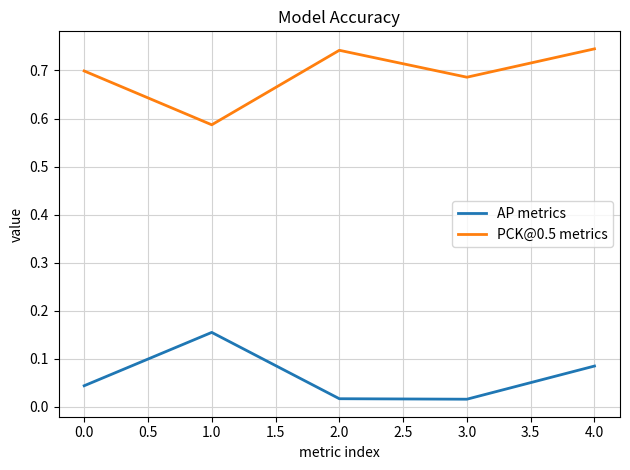

True or false: PCK@0.5 metrics and AP metrics cross at least once.

False